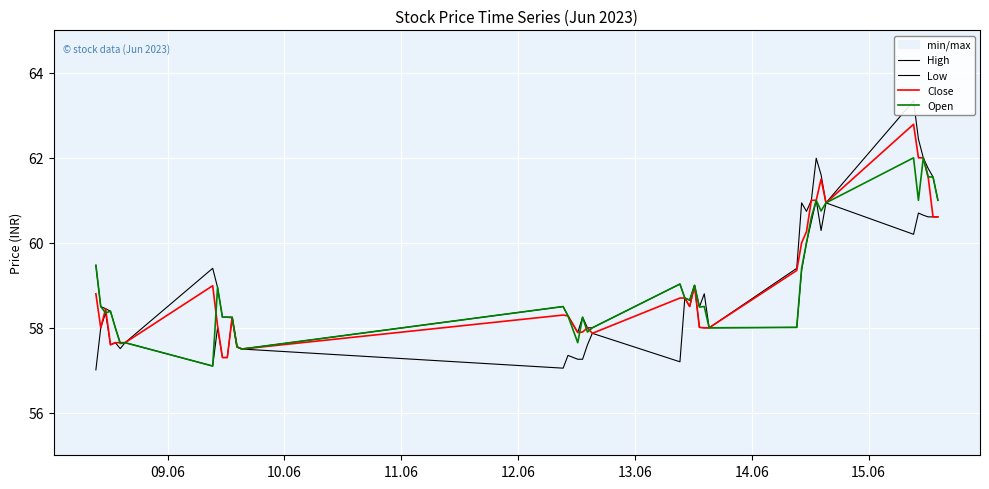

True or false: Close and Open cross at least once.

True